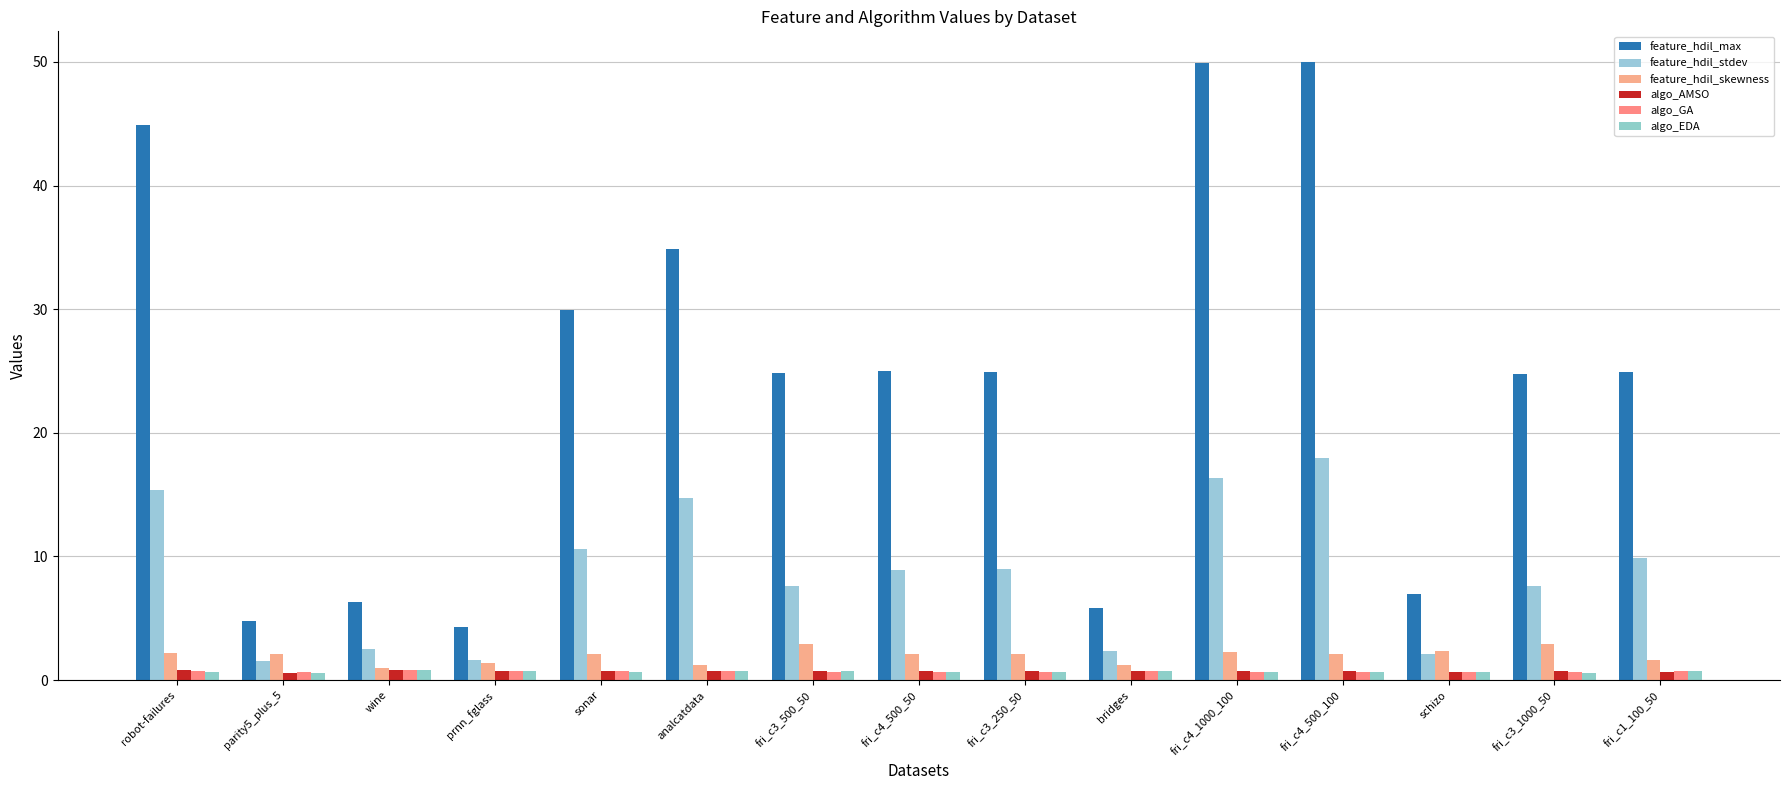

True or false: algo_GA has a value of 0.3 at analcatdata.

False